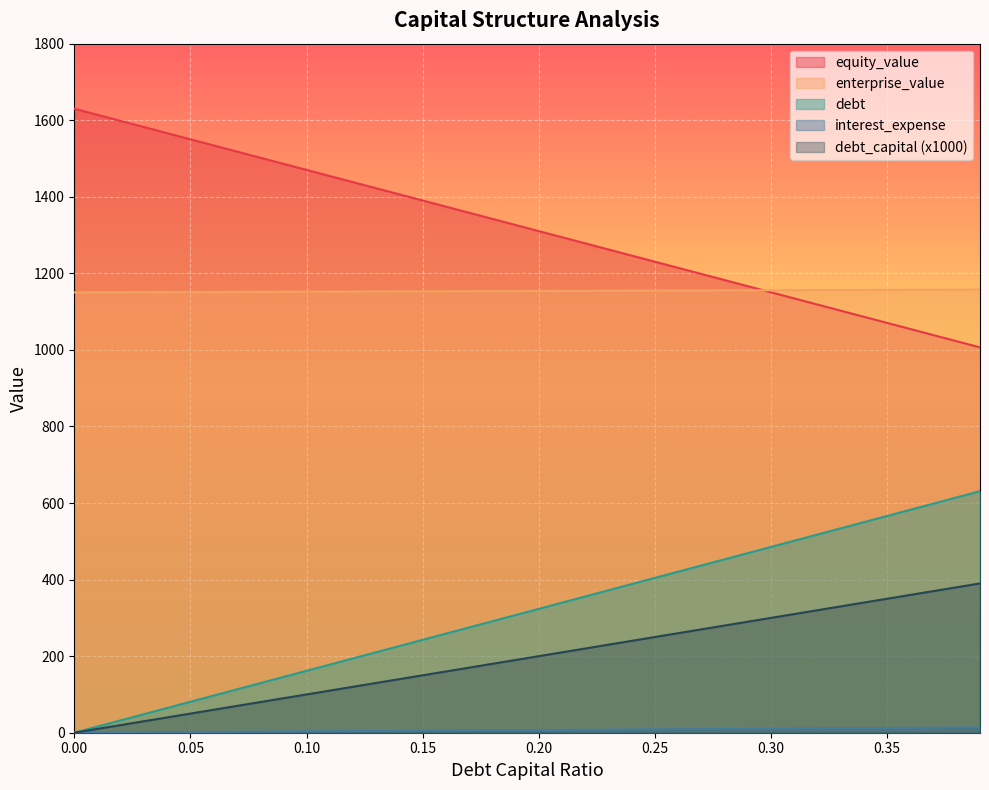

What position from the right is 0.31?

9